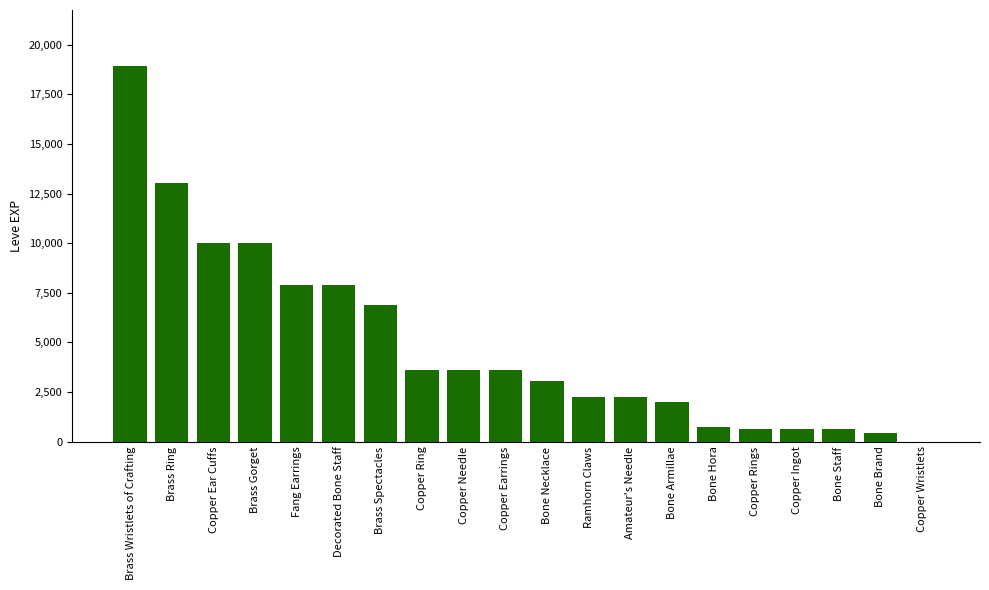

True or false: the data shows 9990 at Brass Gorget.

True